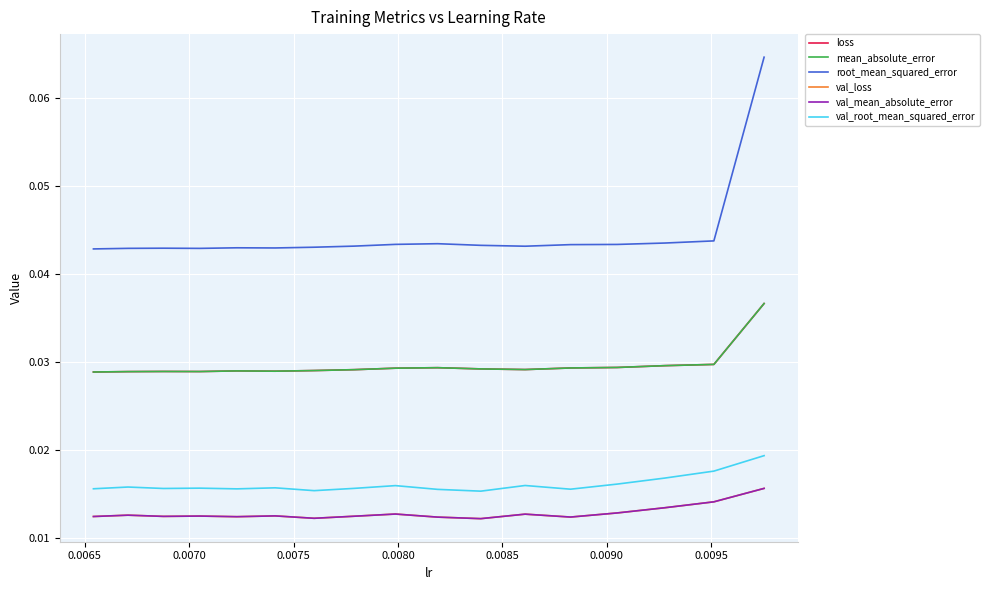

Count the number of categories in the chart.

17